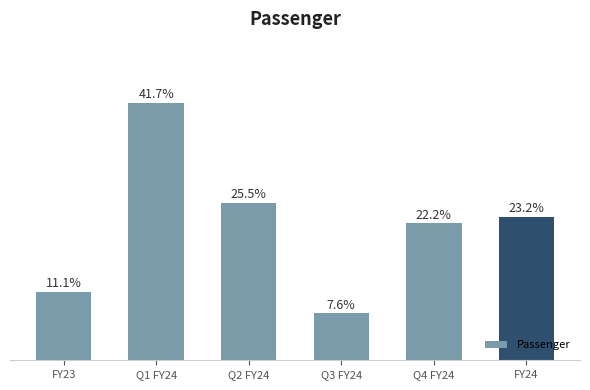

Which category has the highest value across all series?

Q1 FY24